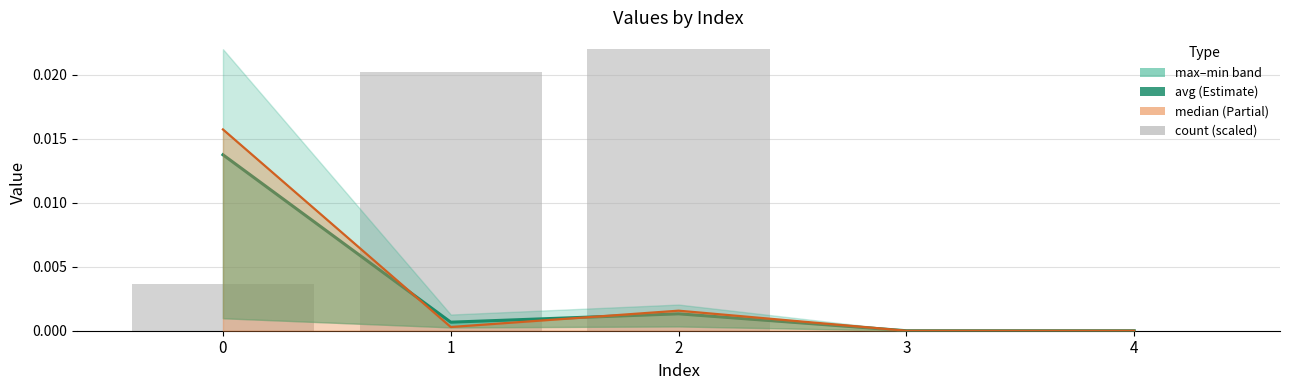

Rank the series at 2 from lowest to highest value.

avg, median, count (scaled)